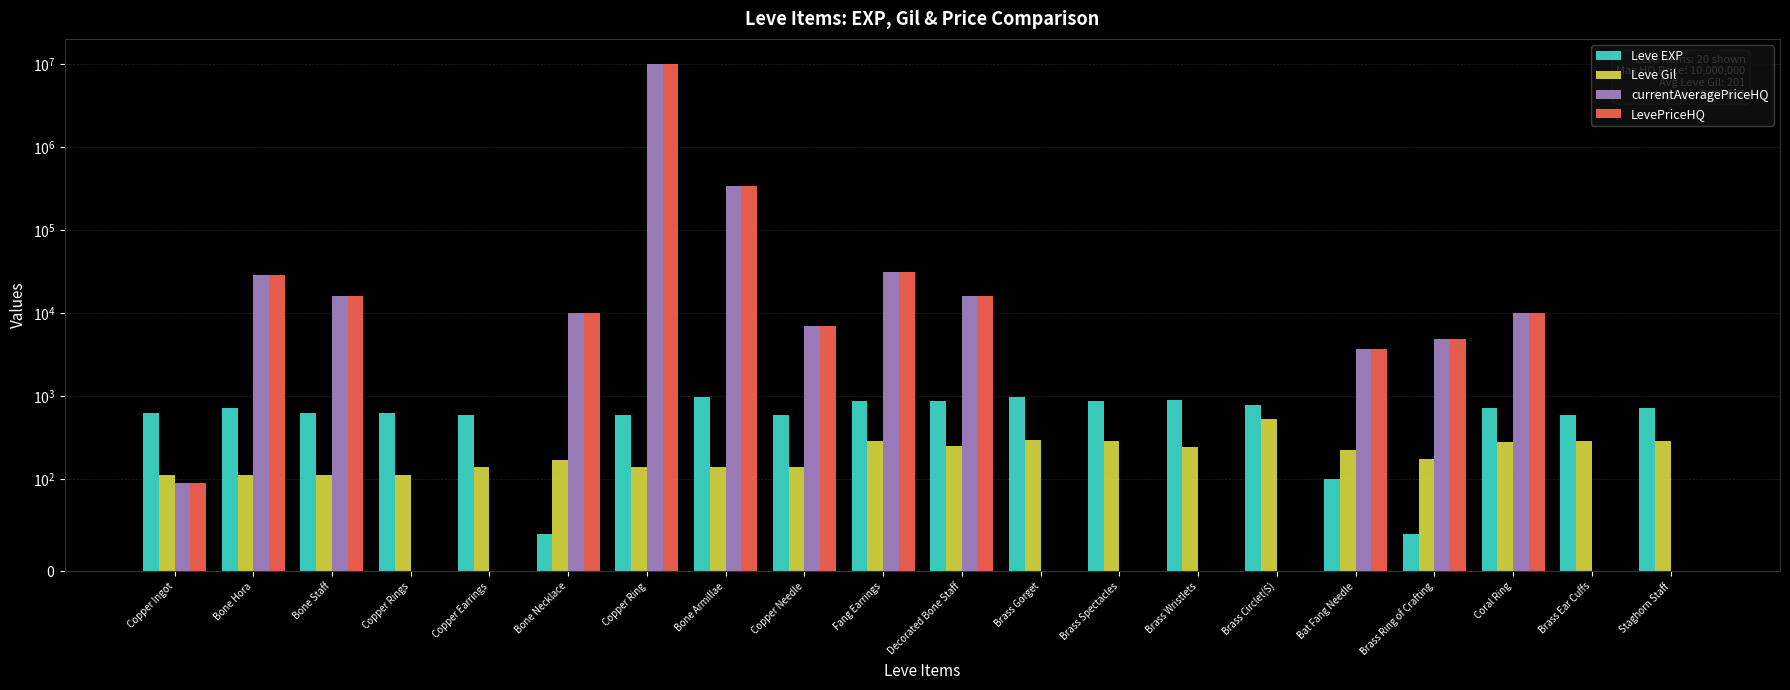

At which label does LevePriceHQ reach its peak?

Copper Ring